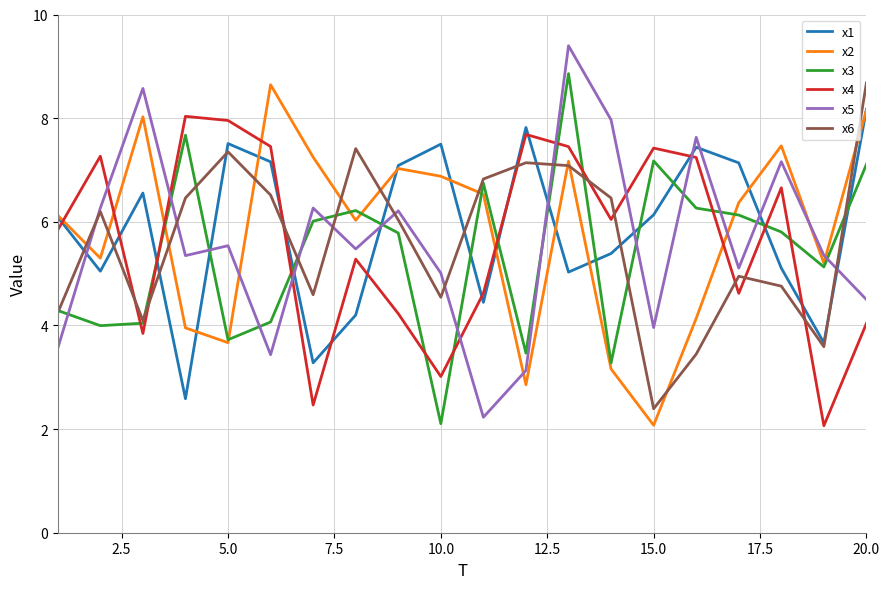

What is the maximum value for x2?

8.6